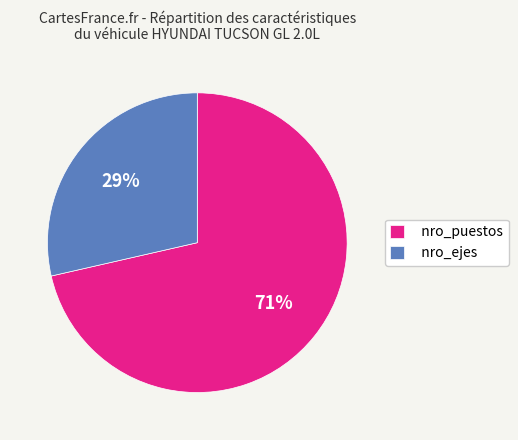

Combined, do nro_ejes and nro_puestos account for over 50%?

Yes